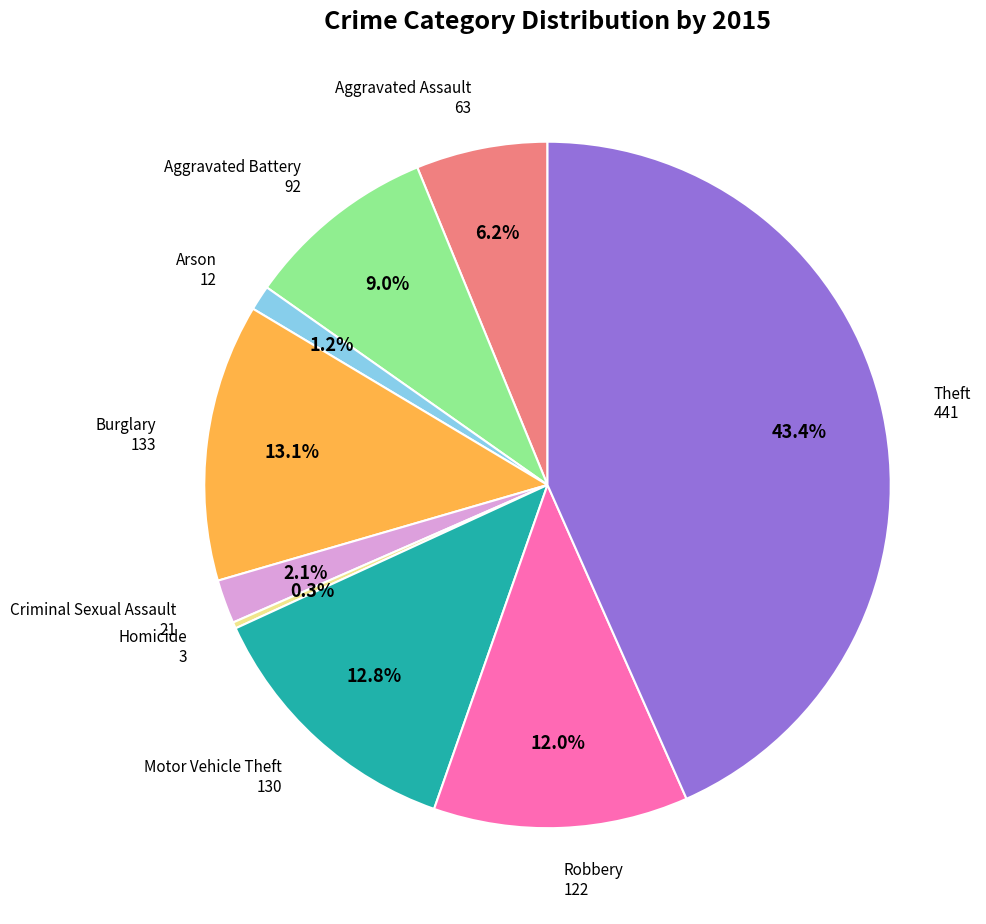

What is the ratio of the value at Robbery to the value at Aggravated Battery?

1.3